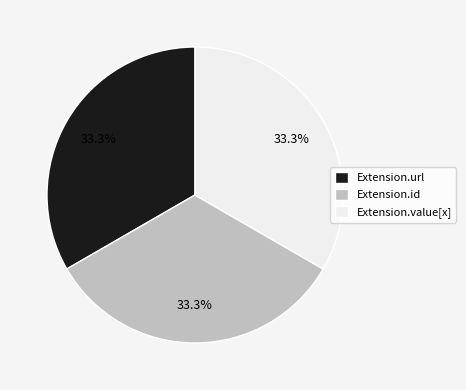

What percentage do Extension.url and Extension.id together represent?

66.7%